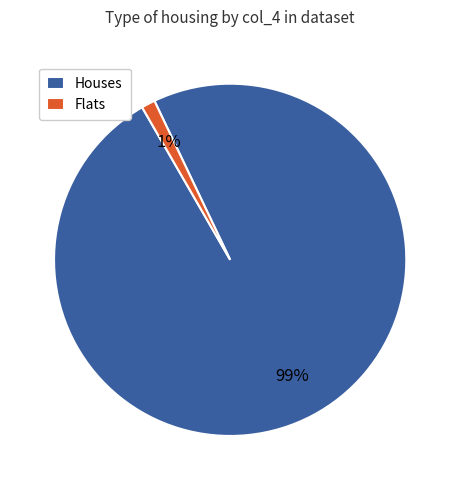

Is the sum of Flats and Houses greater than half?

Yes